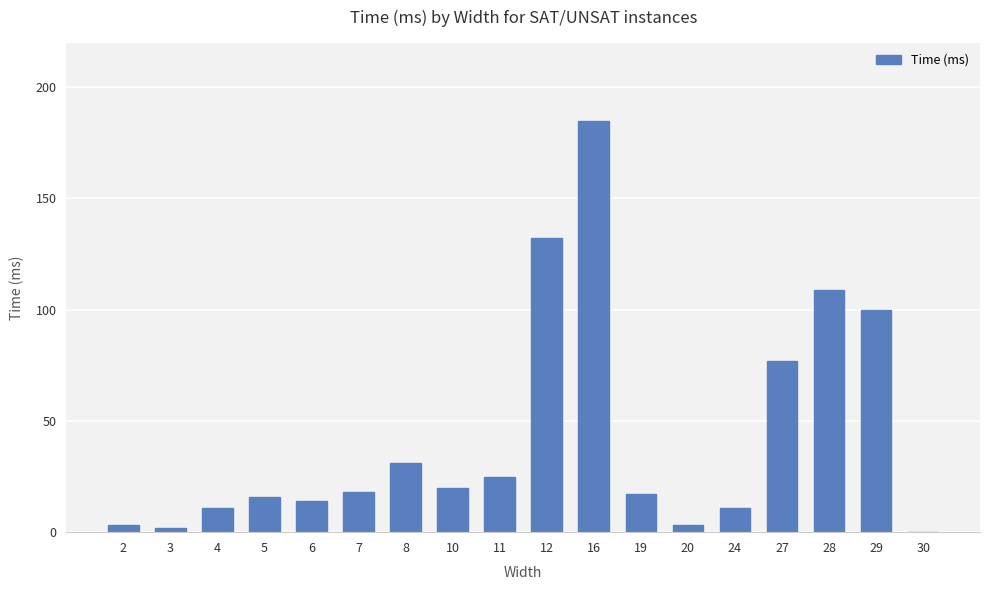

What is the change in value from 8 to 16?

+154